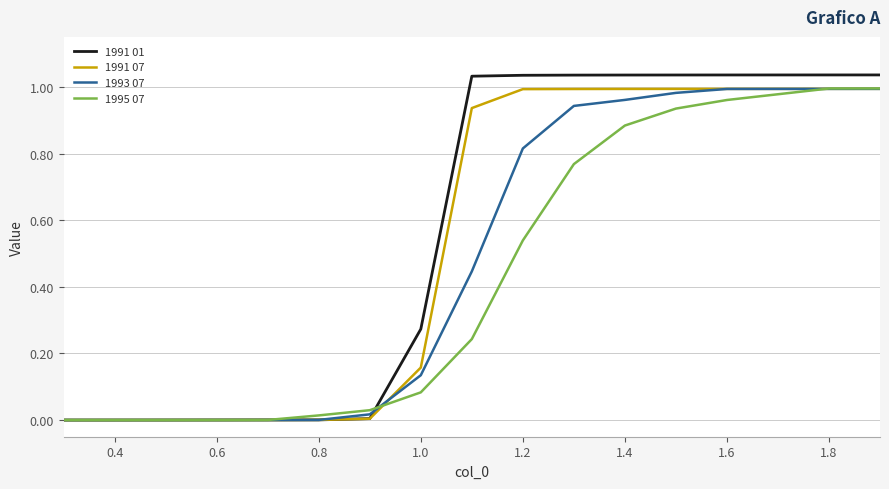

Which series has the widest spread of values?

1991 01